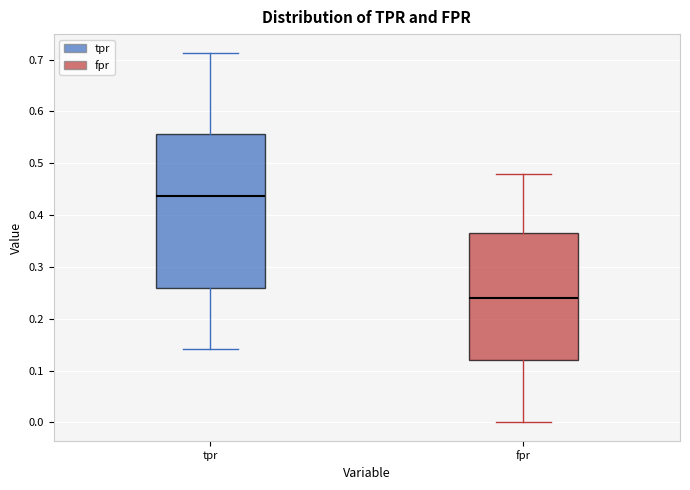

Where does the upper whisker of the box for fpr end on the y-axis? The values are not printed on the chart, so give them approximately, as read against the axis.

0.48